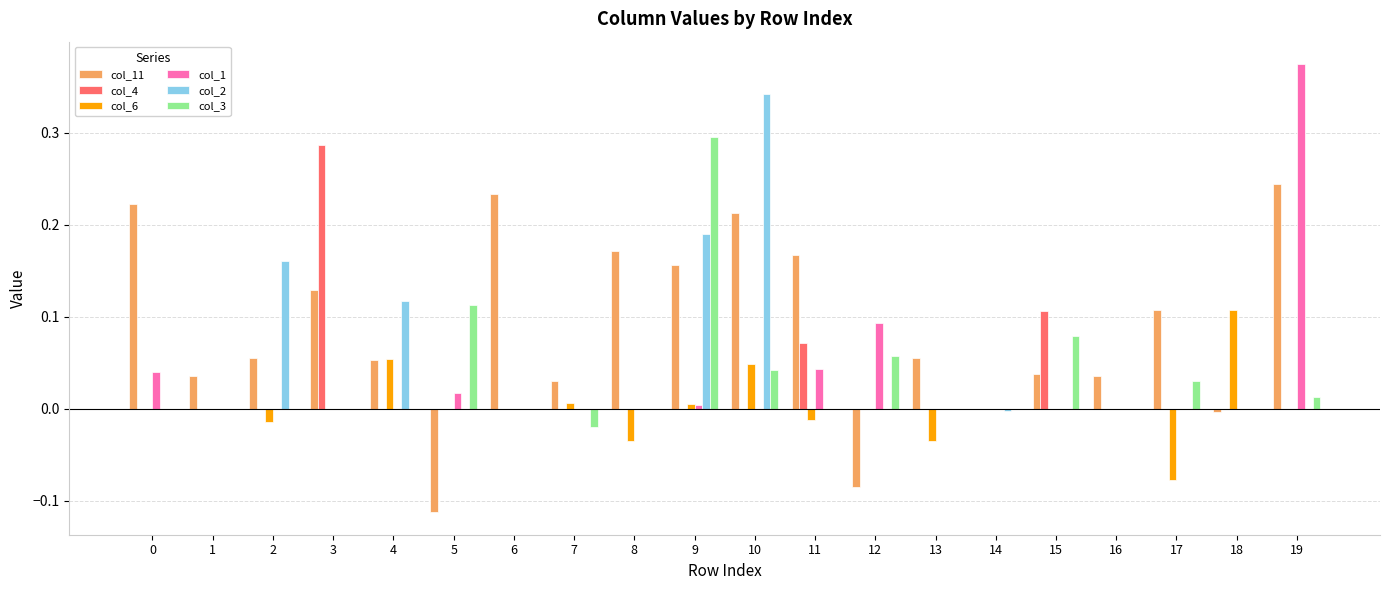

Which series has the largest total across all categories?

col_11